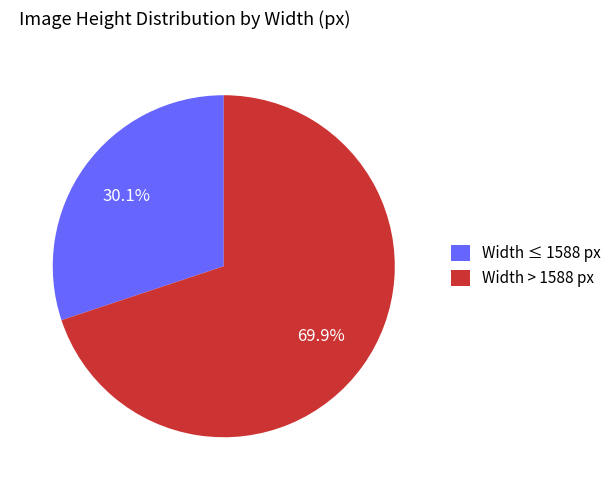

Combined, what portion of the pie is Width > 1588 px and Width ≤ 1588 px?

100.0%